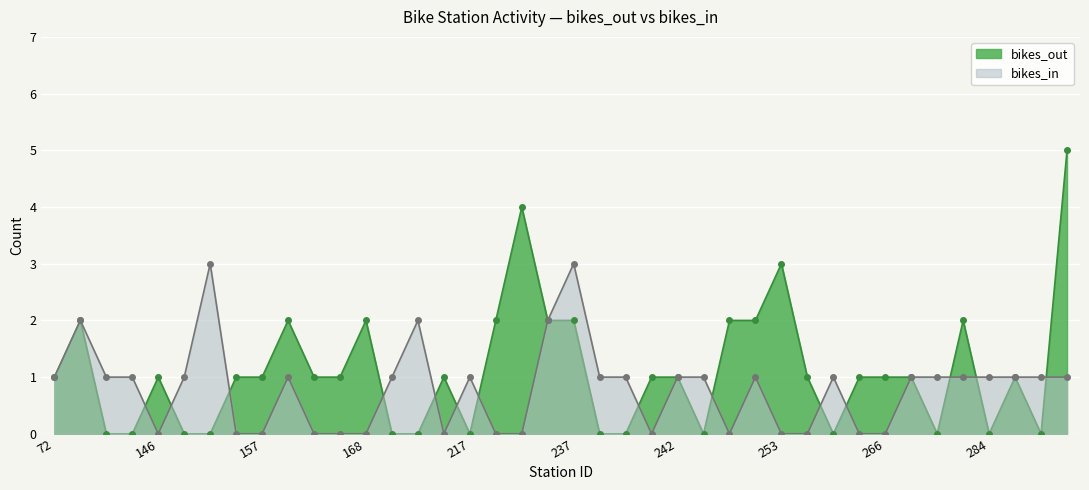

How many interior local valleys does the bikes_in series have?

4